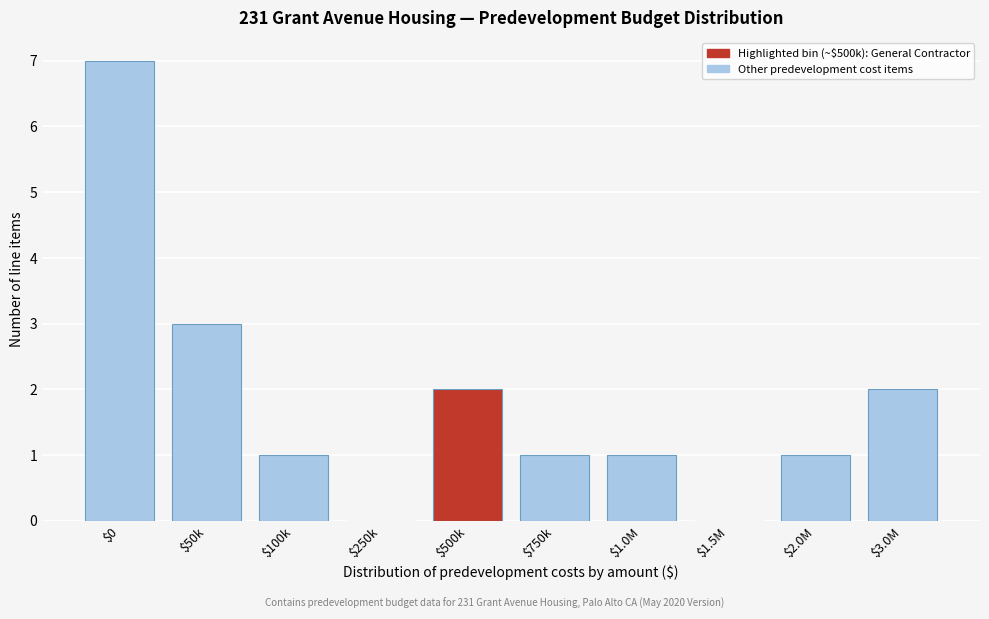

Which category has the highest value across all series?

$0